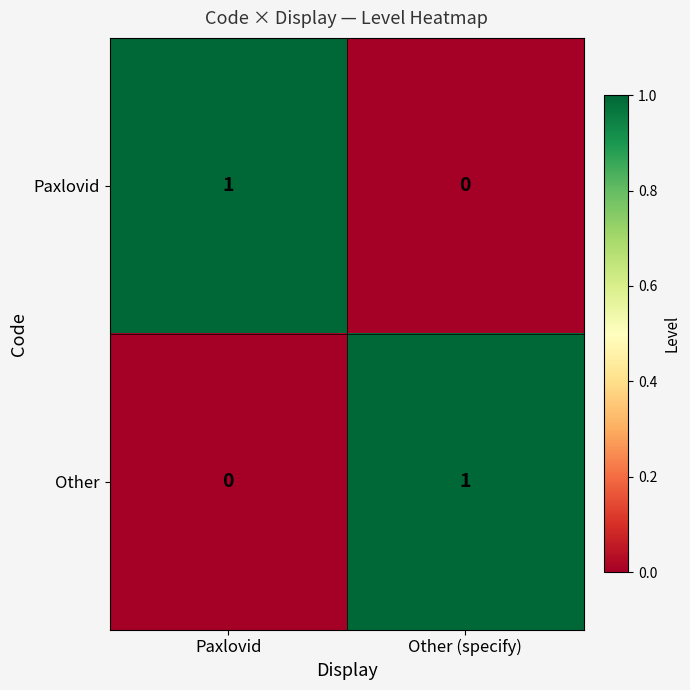

Reading left to right, what are all the values shown in this chart?

Paxlovid: 1	0
Other: 0	1